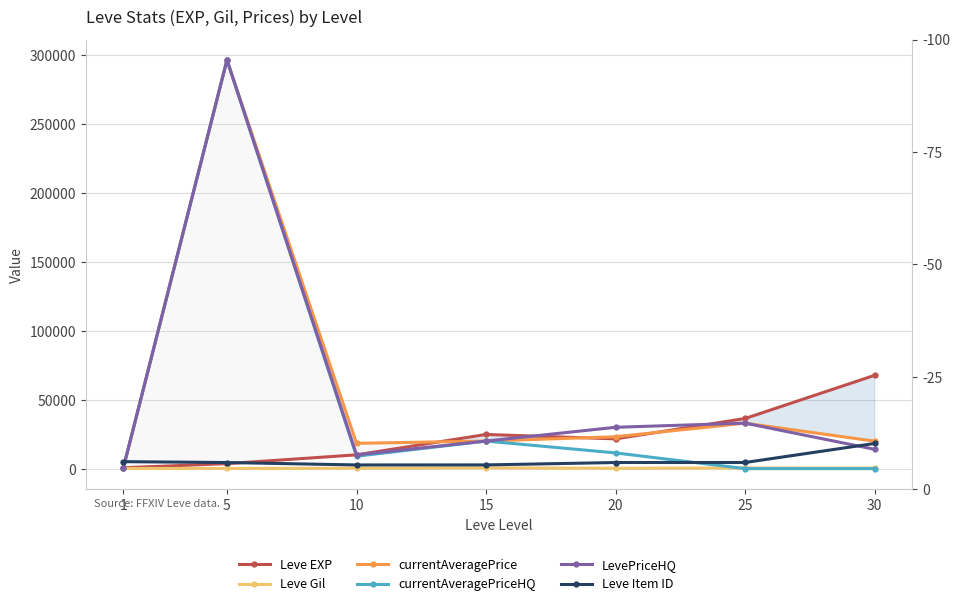

True or false: LevePriceHQ and currentAveragePrice intersect in this chart.

False